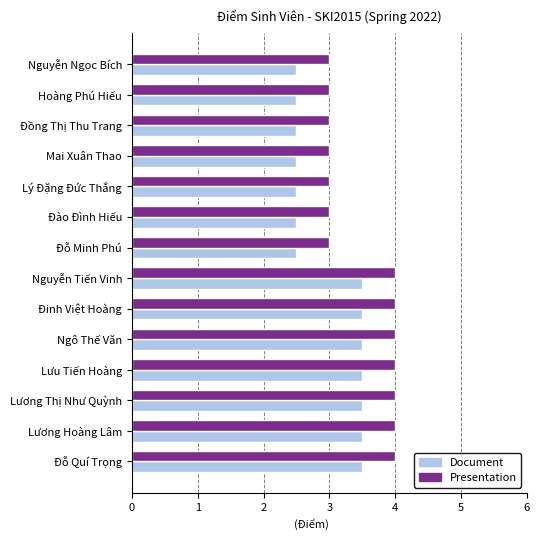

What is the sum of all Document values?

42.0